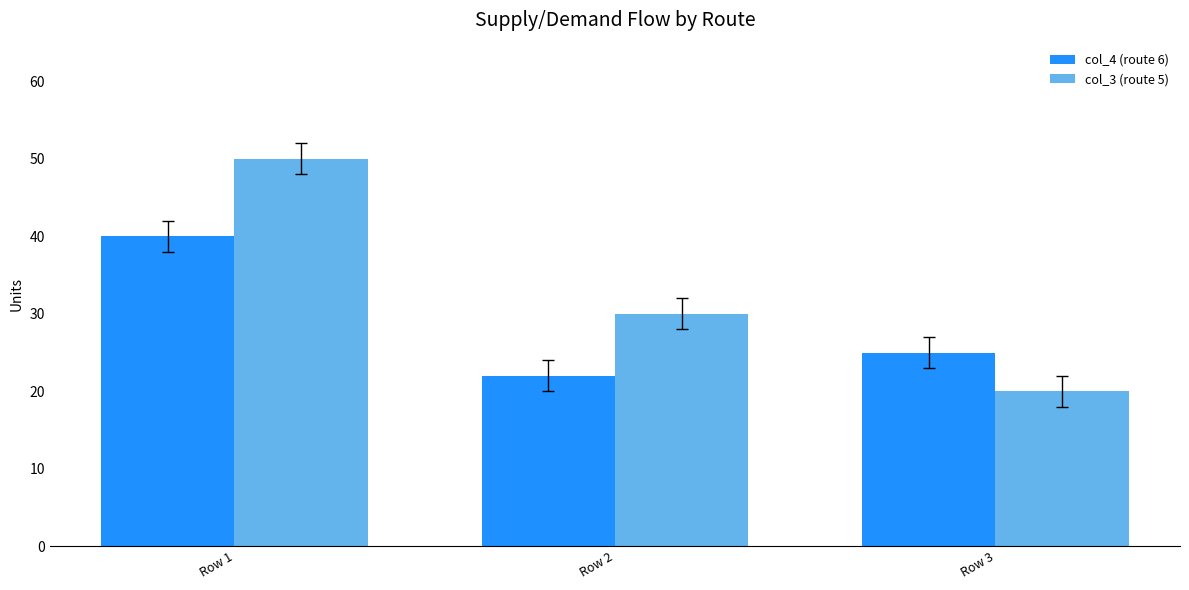

Which series has the widest spread of values?

col_3 (route 5)